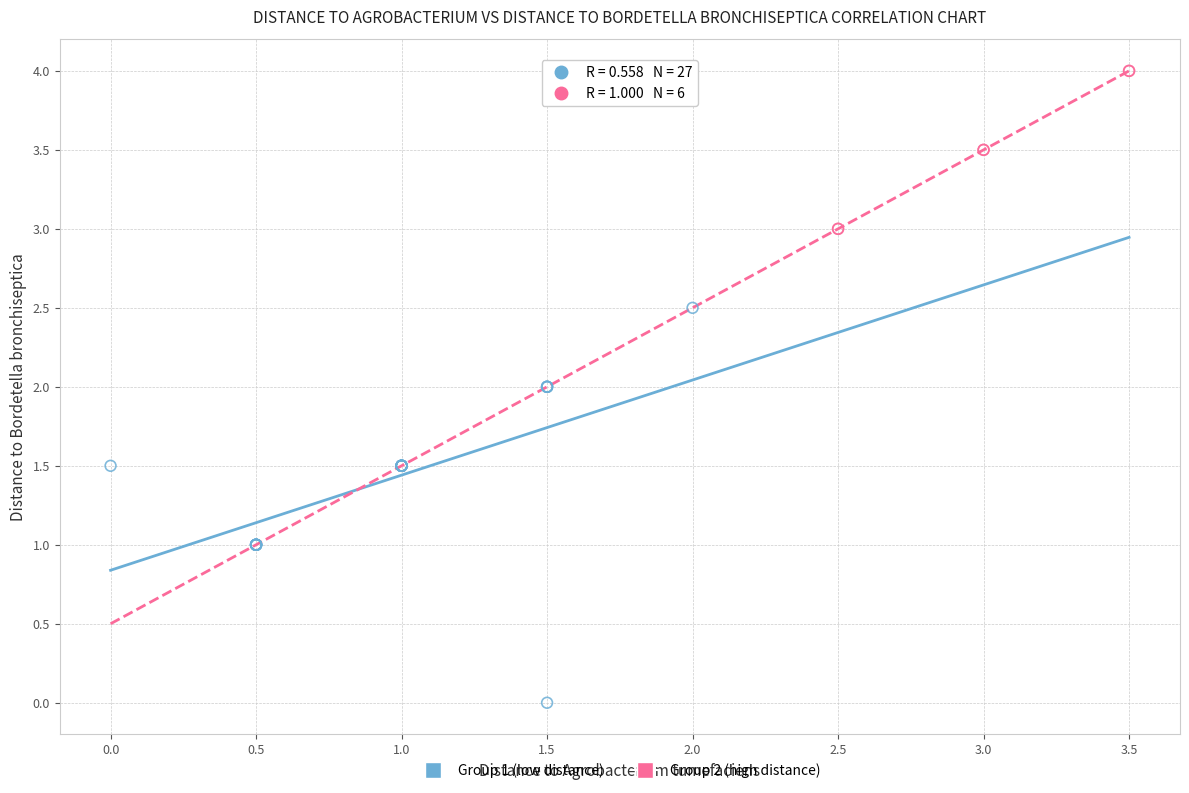

What are all the series names shown in the legend?

Group 1 (low distance), Group 2 (high distance)